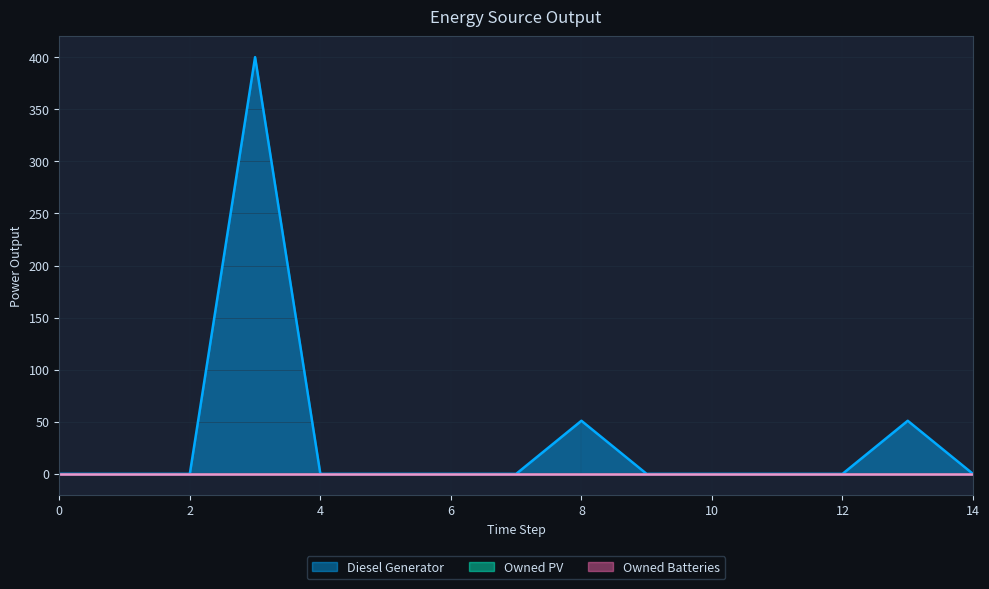

How many series are shown in this chart?

3